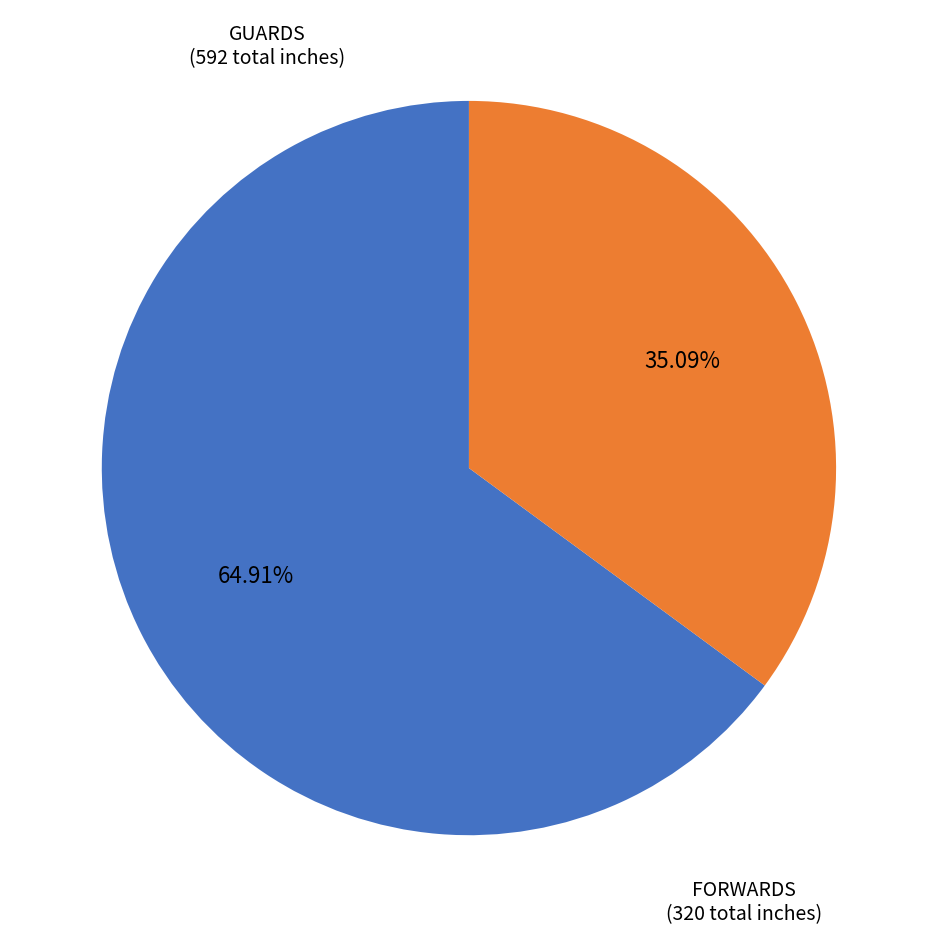

Does any single category account for the majority?

Yes